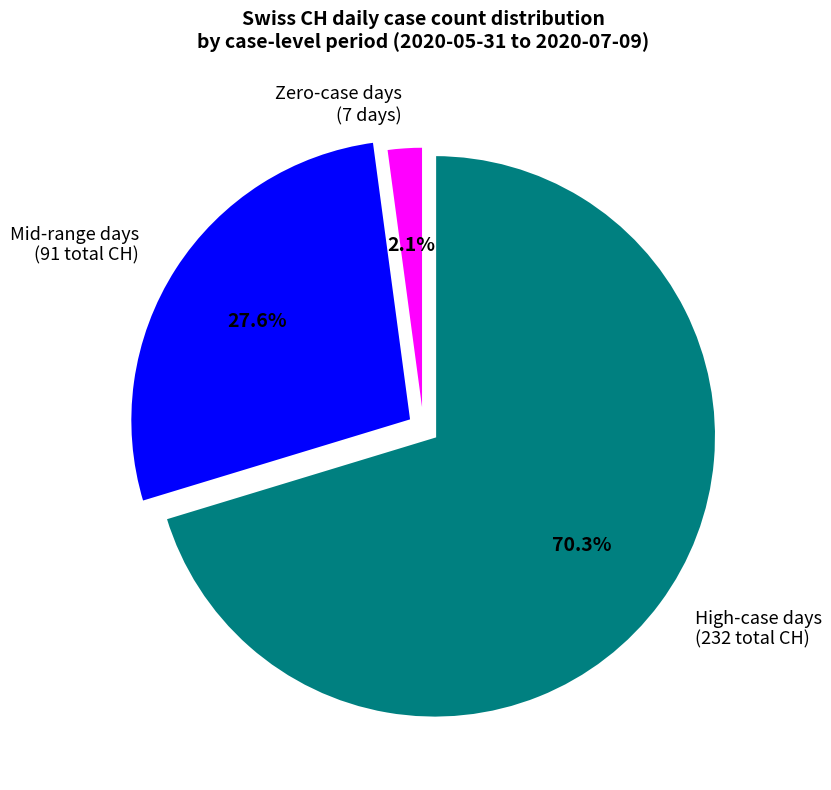

Rank the categories by value from lowest to highest.

Zero-case days (7 days), Mid-range days (91 total CH), High-case days (232 total CH)